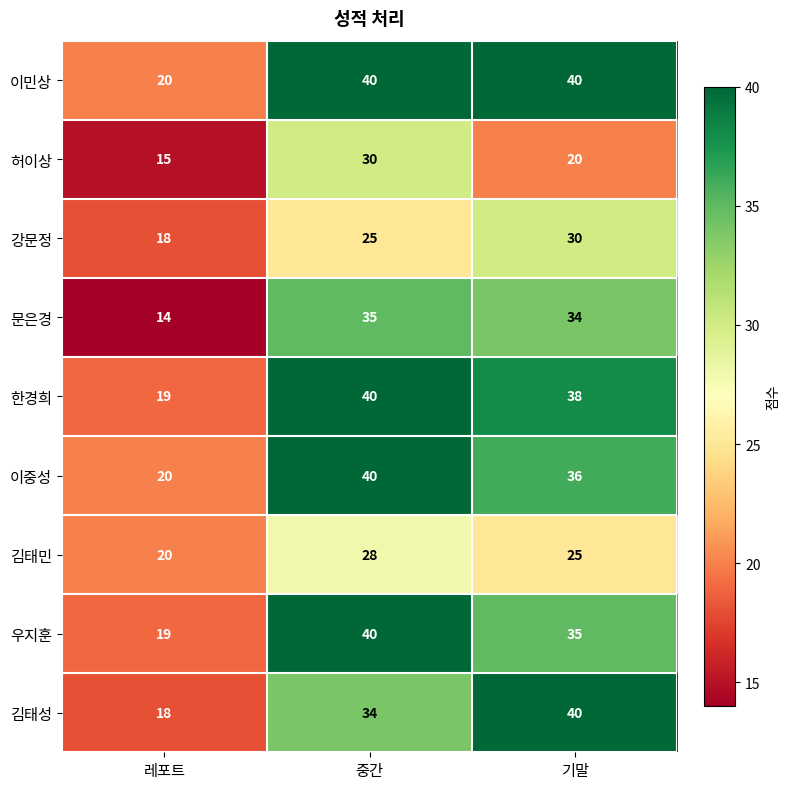

List the labels in order of 이중성 value, largest first.

중간, 기말, 레포트